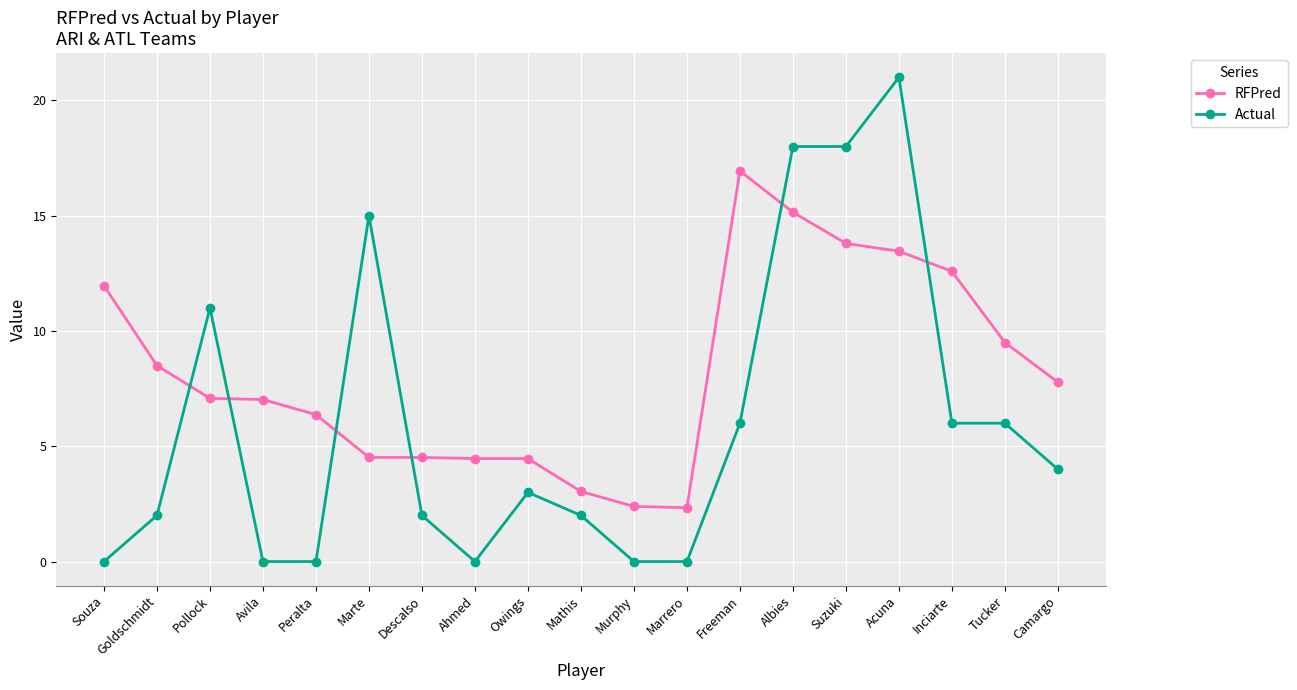

What is the difference between the second highest and second lowest values in the Actual series?

18.0